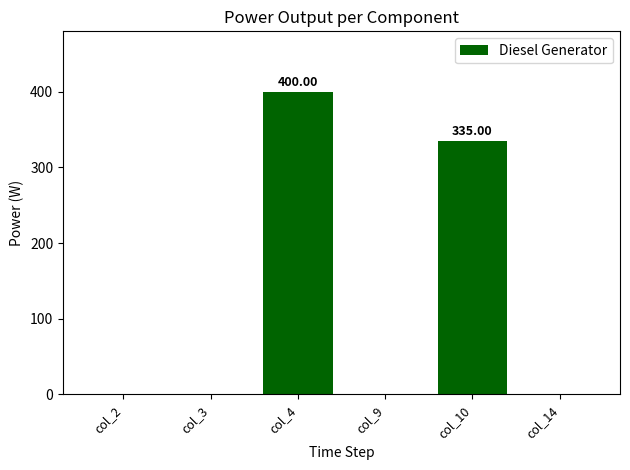

Are the bars horizontal?

No